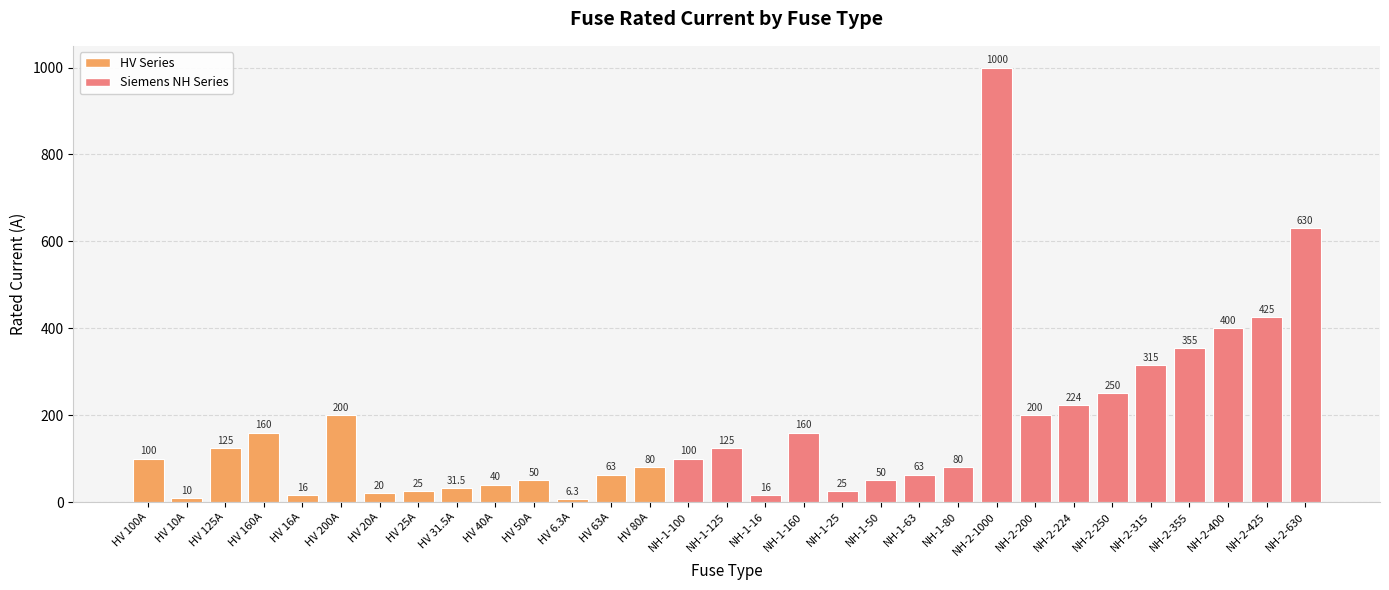

Are the bars horizontal?

No